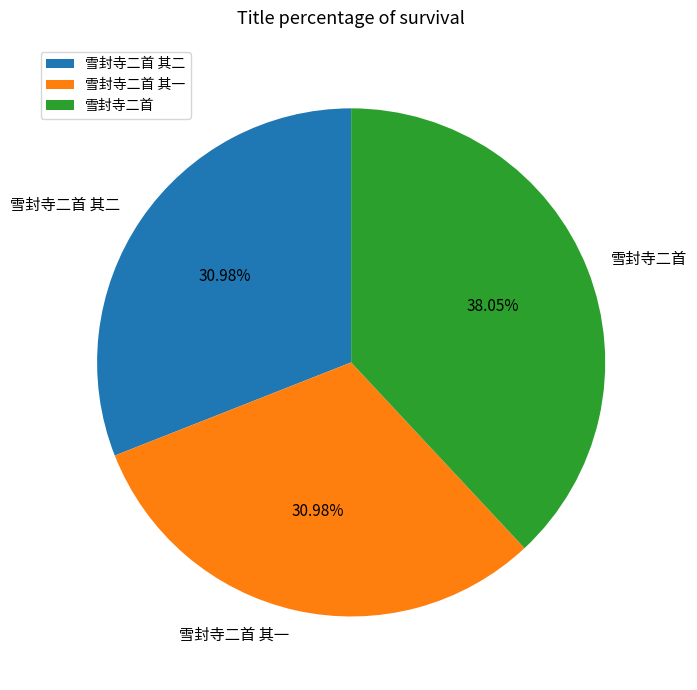

To the nearest percent, what portion does 雪封寺二首 其二 represent?

31%